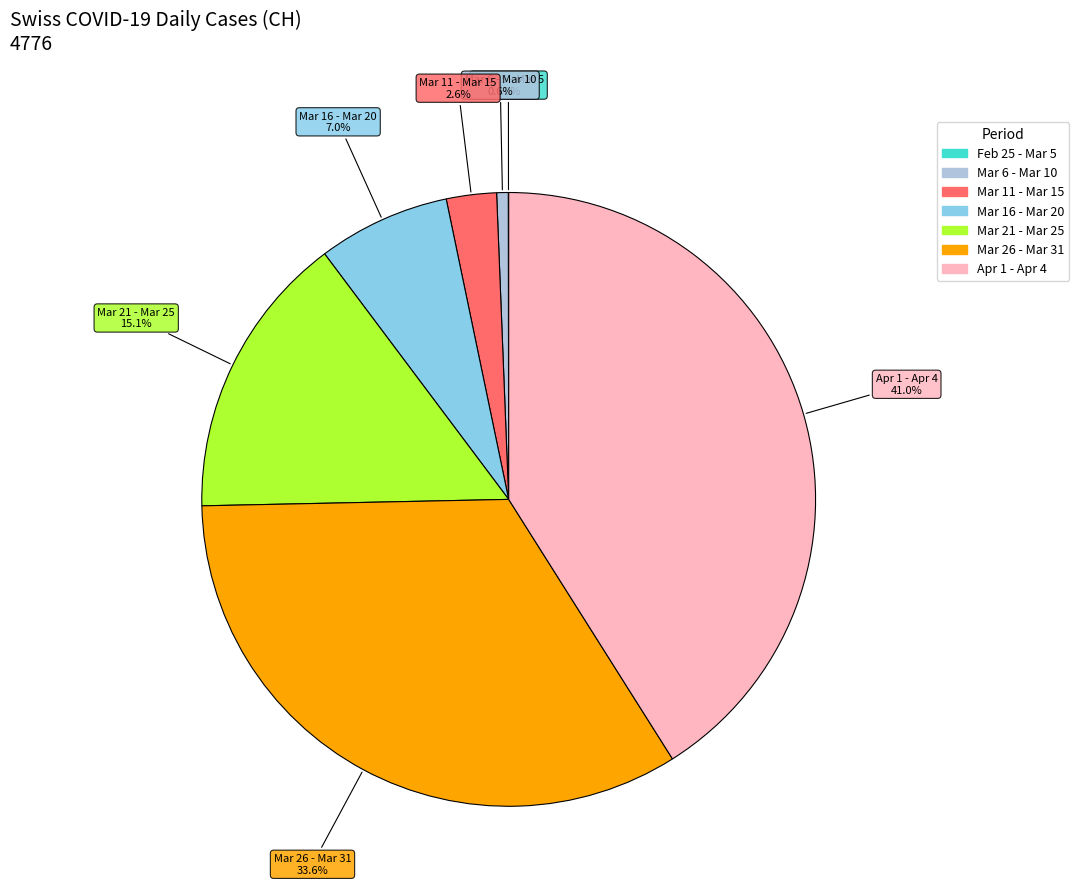

Is there any slice that represents more than half of the pie?

No